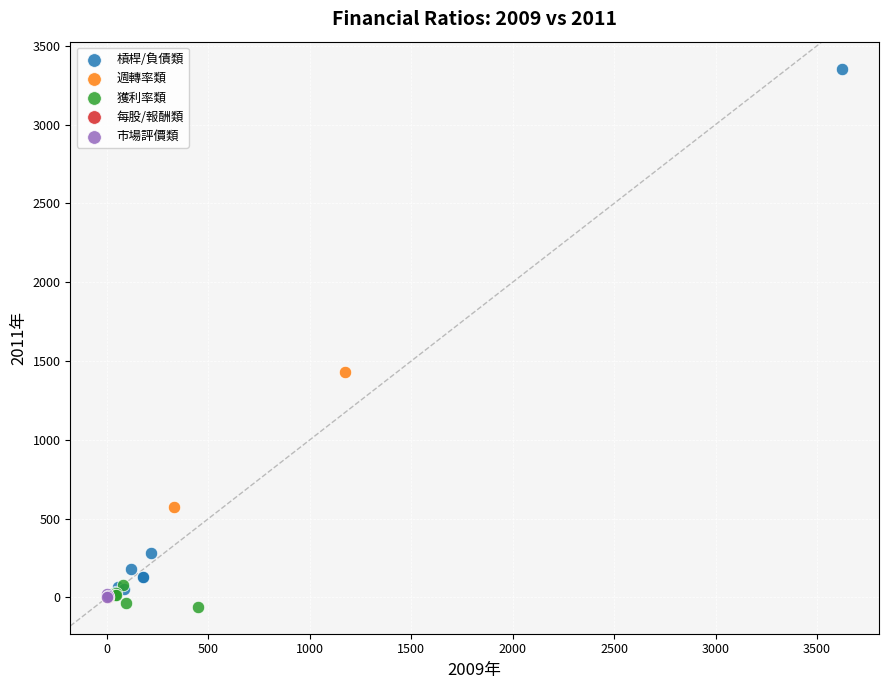

What are all the series names shown in the legend?

槓桿/負債類, 週轉率類, 獲利率類, 每股/報酬類, 市場評價類